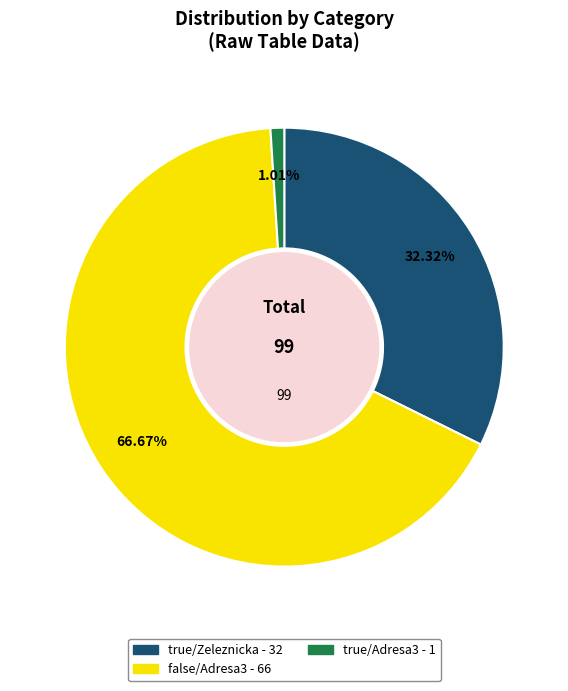

Is the sum of true/Adresa3 and true/Zeleznicka greater than half?

No